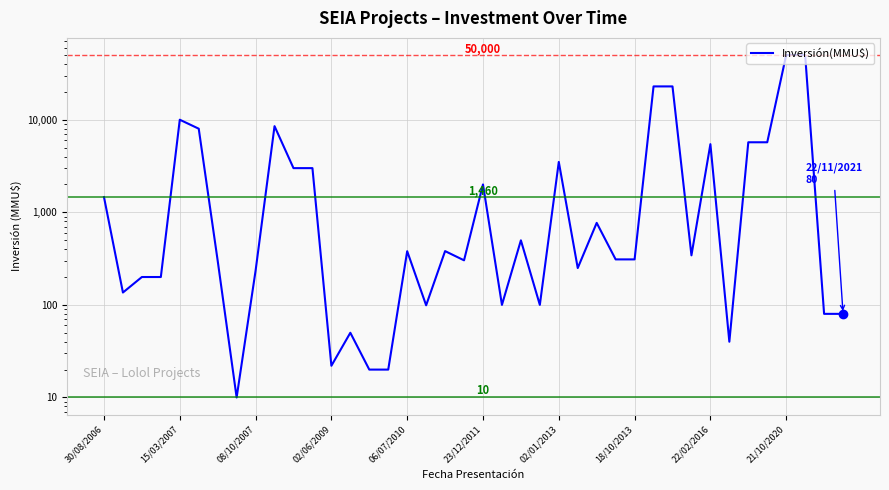

True or false: the data has more than 2 interior local peaks.

True